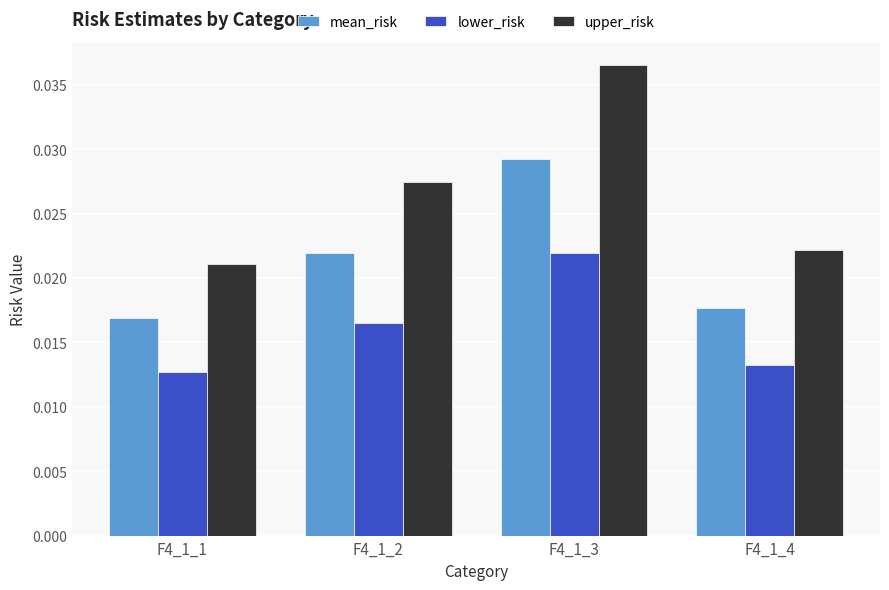

List the labels in order of upper_risk value, smallest first.

F4_1_1, F4_1_4, F4_1_2, F4_1_3